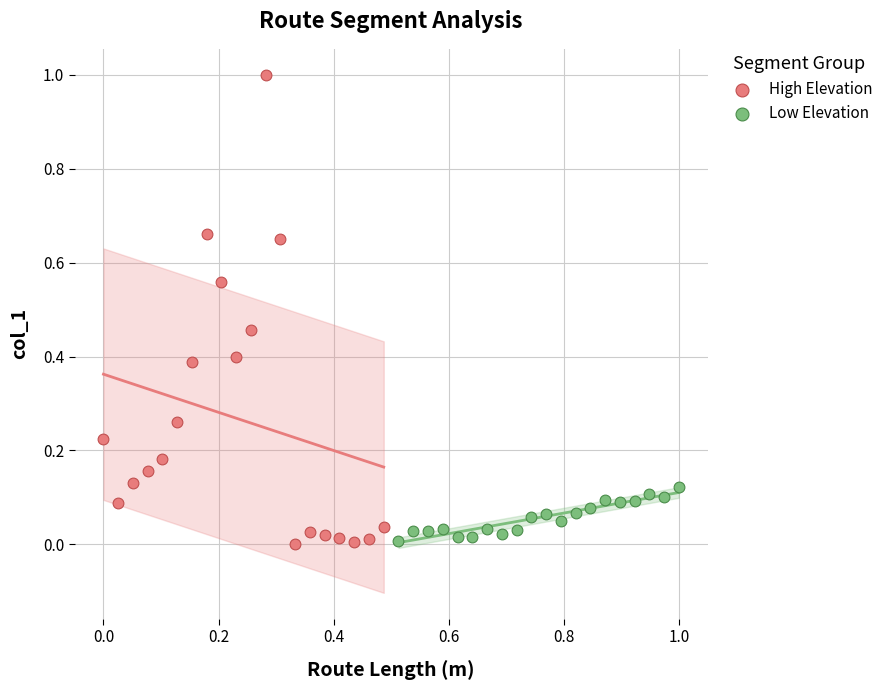

Which series contains the highest Y value?

High Elevation